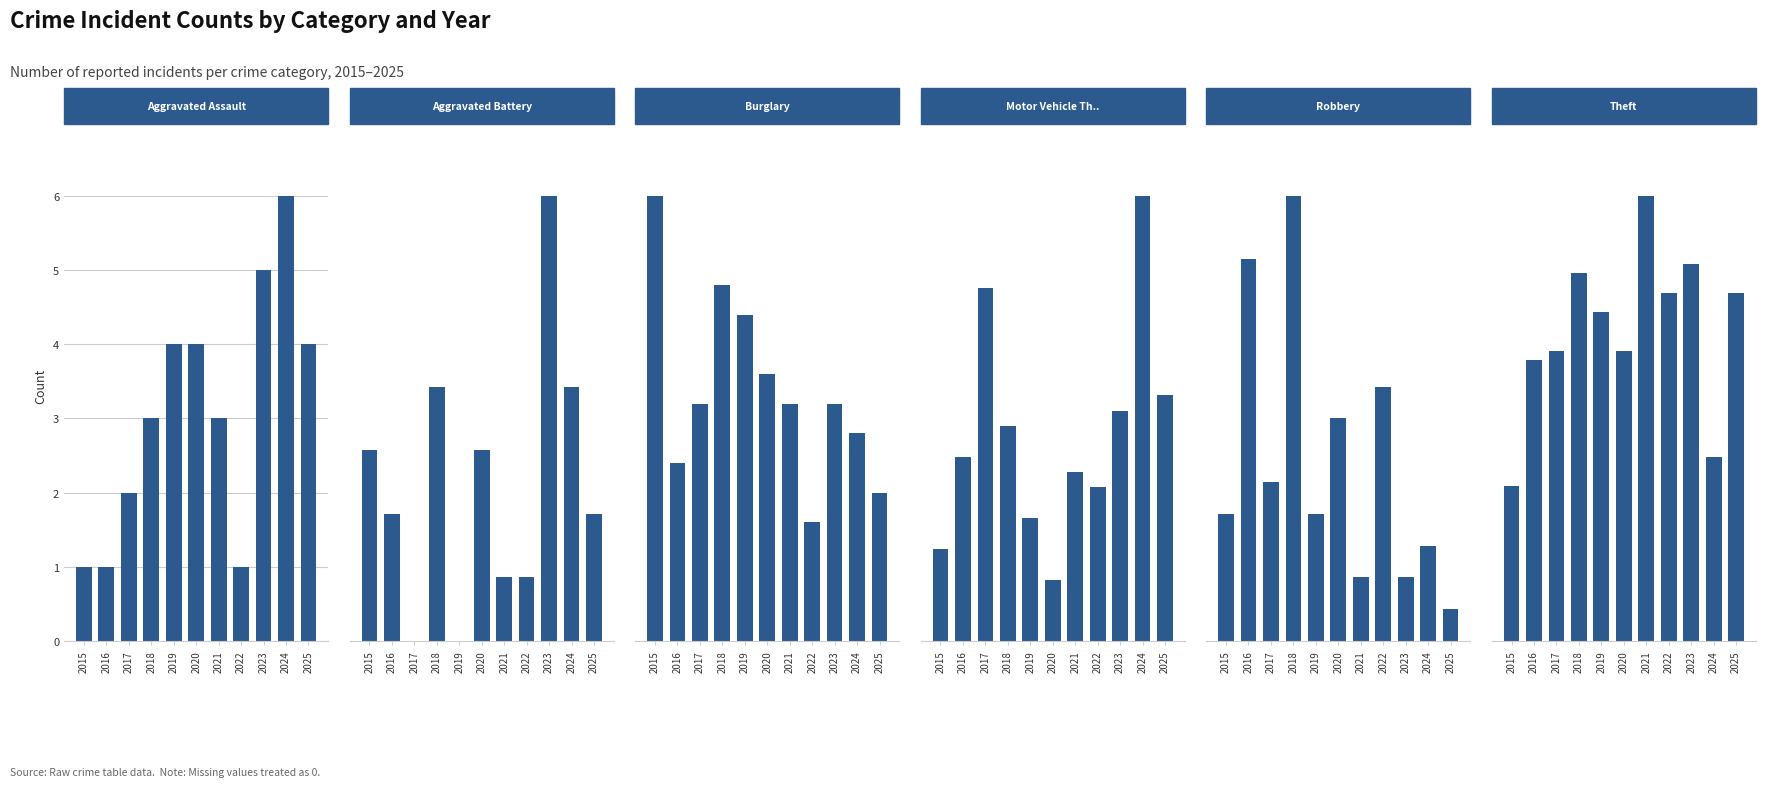

How many series are shown in this chart?

6